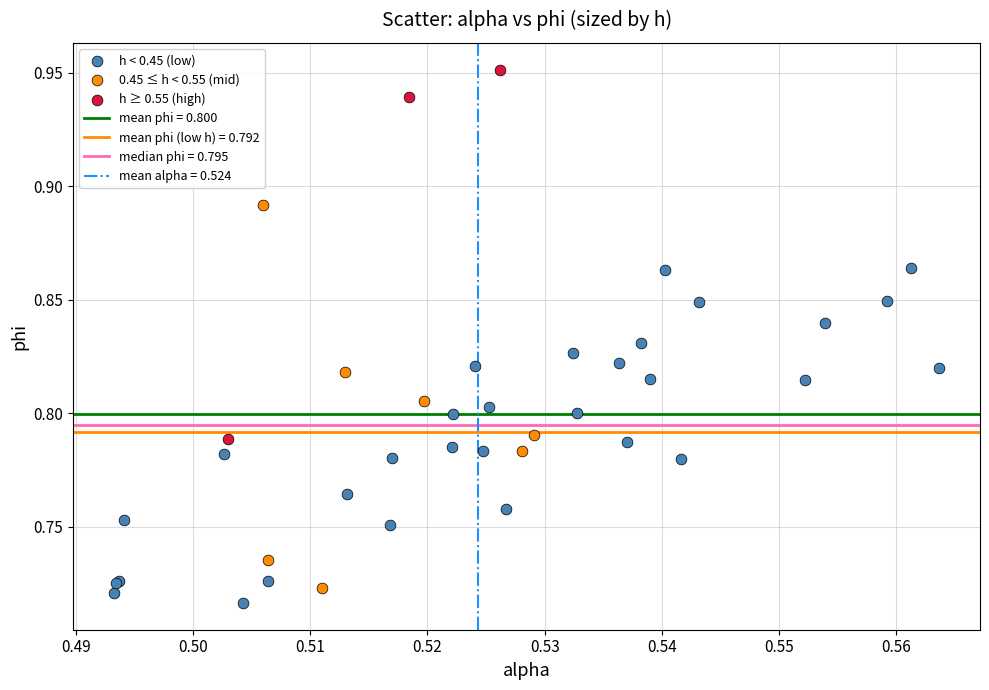

Which series contains the highest Y value?

h ≥ 0.55 (high)